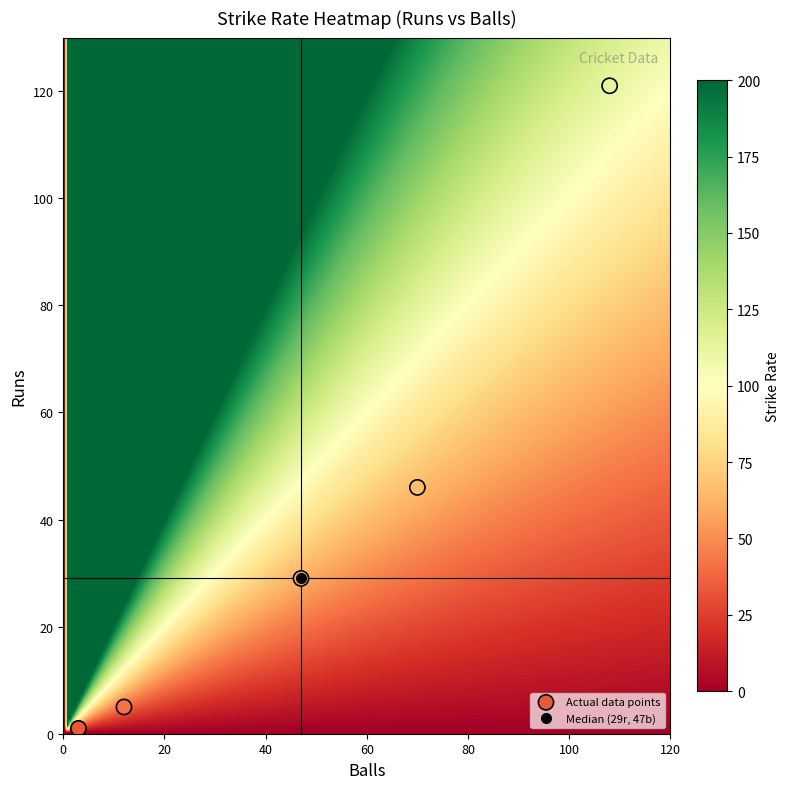

What is the average X value?

48